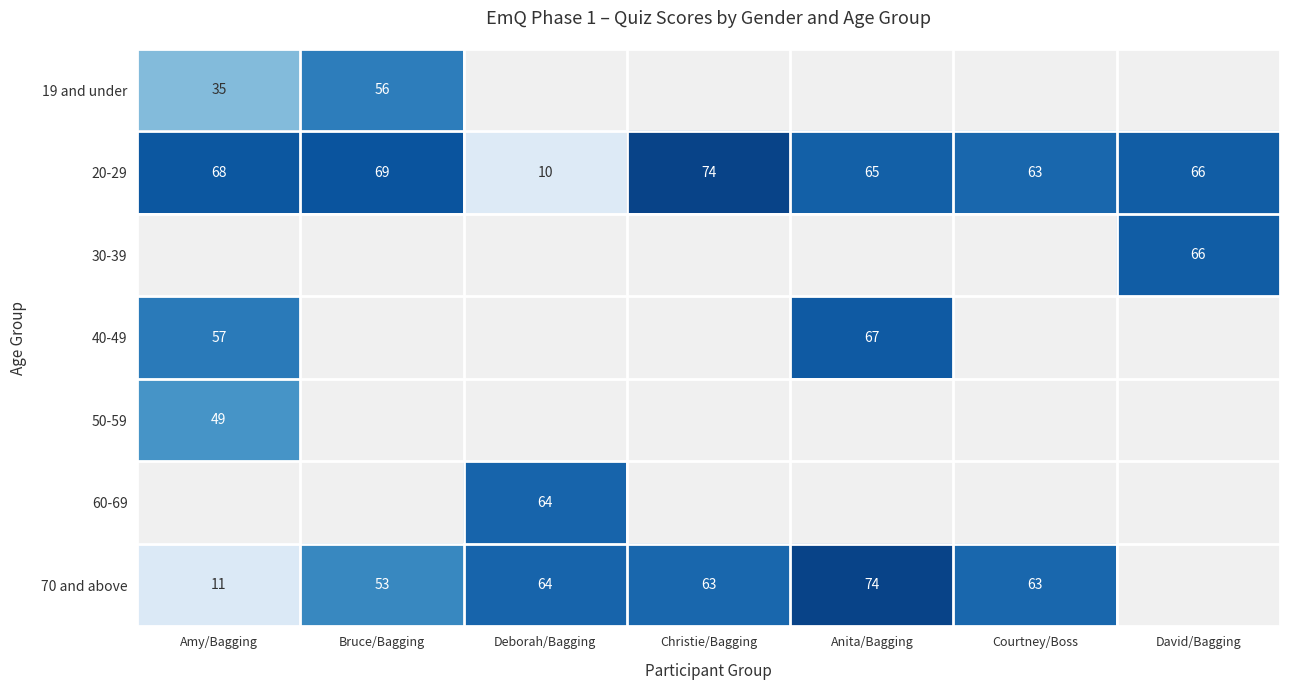

What is the difference between the 20-29 values at Deborah/Bagging and David/Bagging?

56